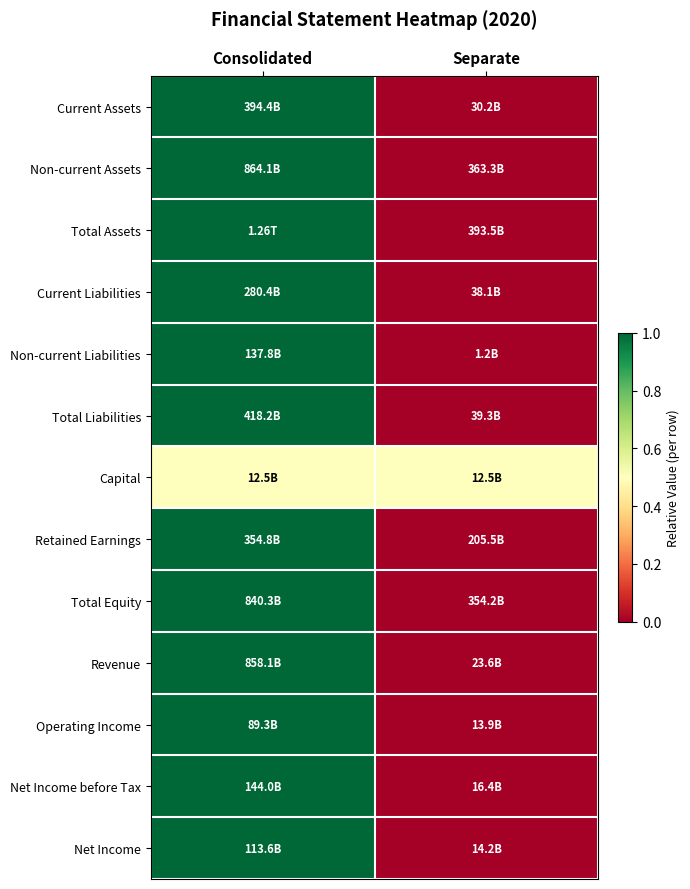

Reading left to right, extract all data points from this chart.

Current Assets: Consolidated=1.0	Separate=0.0
Non-current Assets: Consolidated=1.0	Separate=0.0
Total Assets: Consolidated=1.0	Separate=0.0
Current Liabilities: Consolidated=1.0	Separate=0.0
Non-current Liabilities: Consolidated=1.0	Separate=0.0
Total Liabilities: Consolidated=1.0	Separate=0.0
Capital: Consolidated=0.5	Separate=0.5
Retained Earnings: Consolidated=1.0	Separate=0.0
Total Equity: Consolidated=1.0	Separate=0.0
Revenue: Consolidated=1.0	Separate=0.0
Operating Income: Consolidated=1.0	Separate=0.0
Net Income before Tax: Consolidated=1.0	Separate=0.0
Net Income: Consolidated=1.0	Separate=0.0